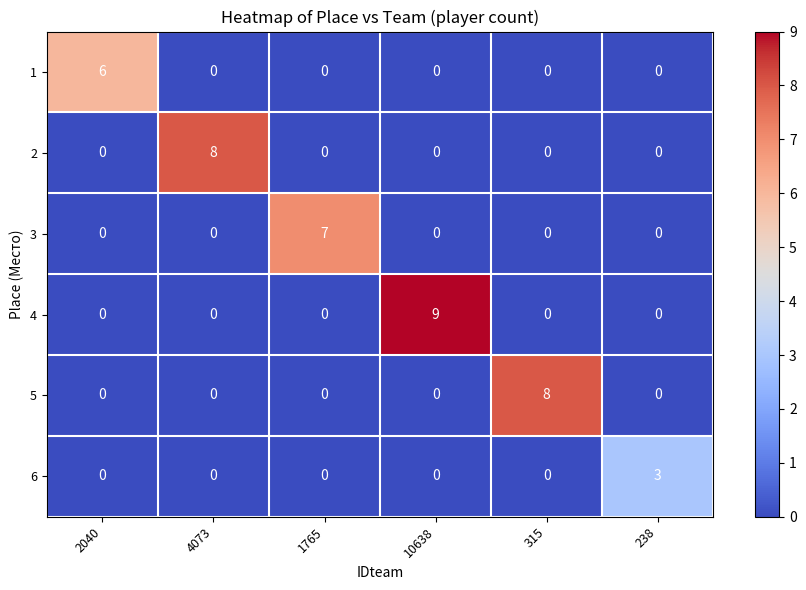

Which series has the largest range (max minus min)?

4